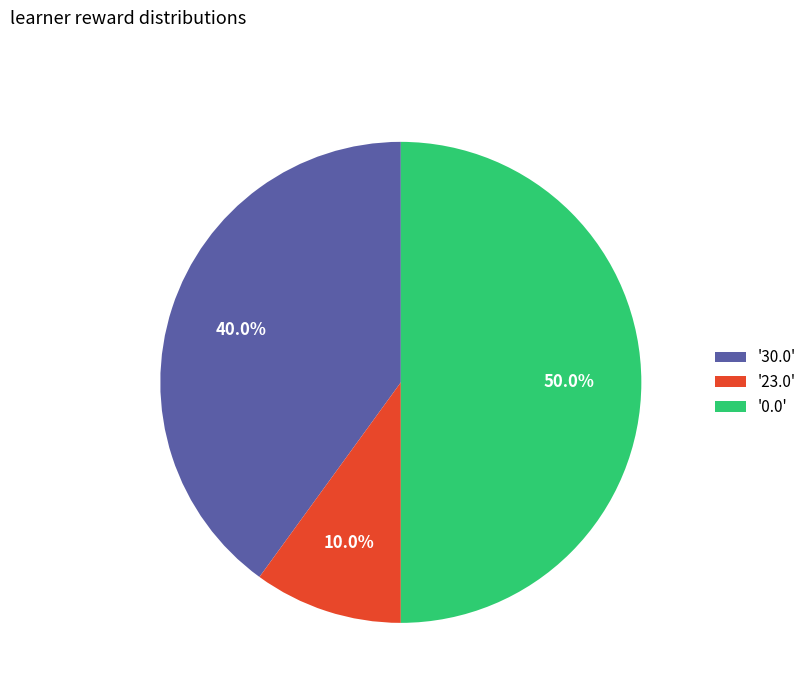

How many slices are in this pie chart?

3